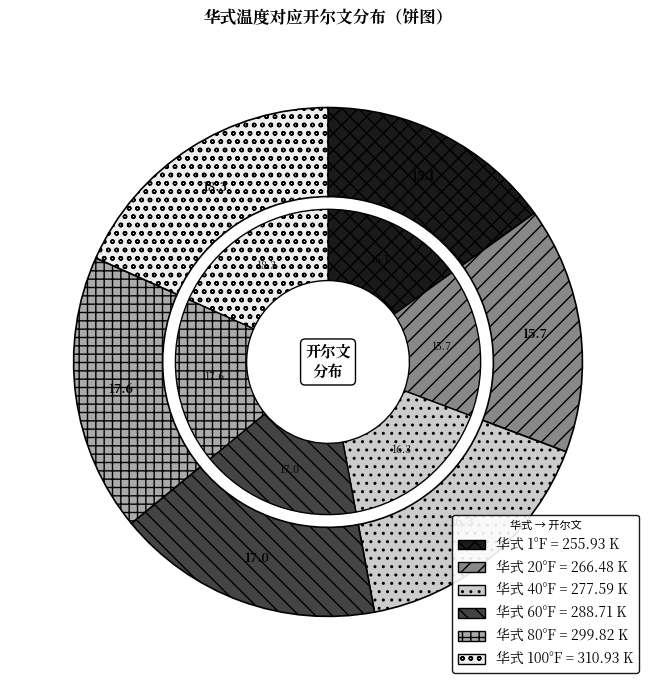

Count the number of slices in the pie.

6